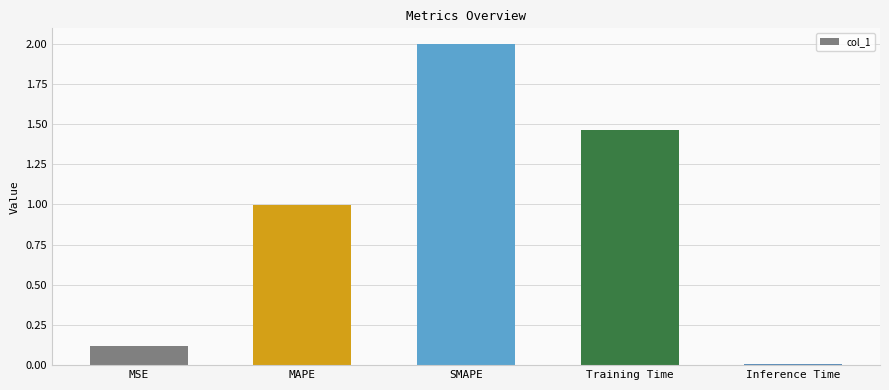

Which category has the lowest value across all series?

Inference Time